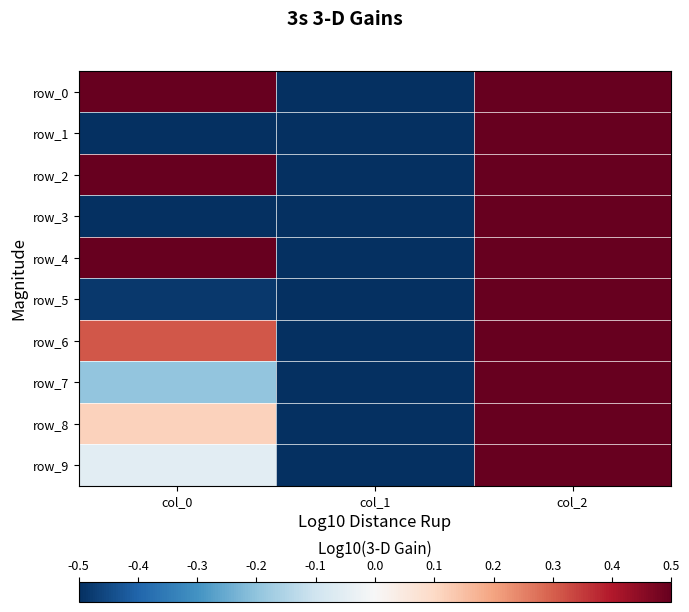

What is the sum of all row_8 values?

0.1